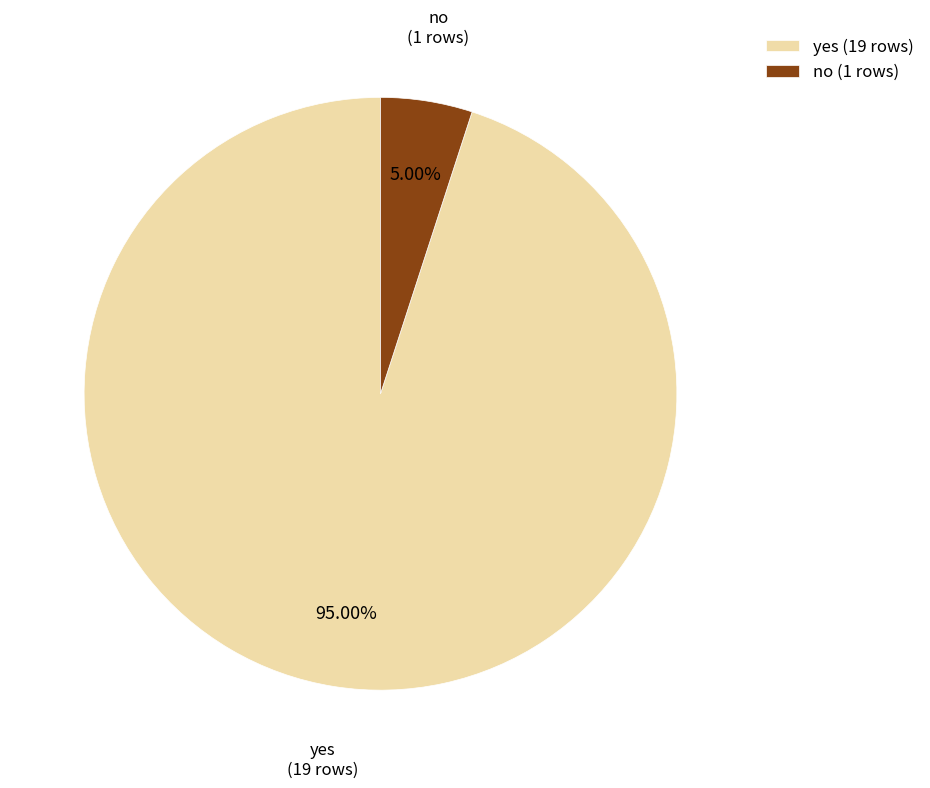

Is there any slice that represents more than half of the pie?

Yes